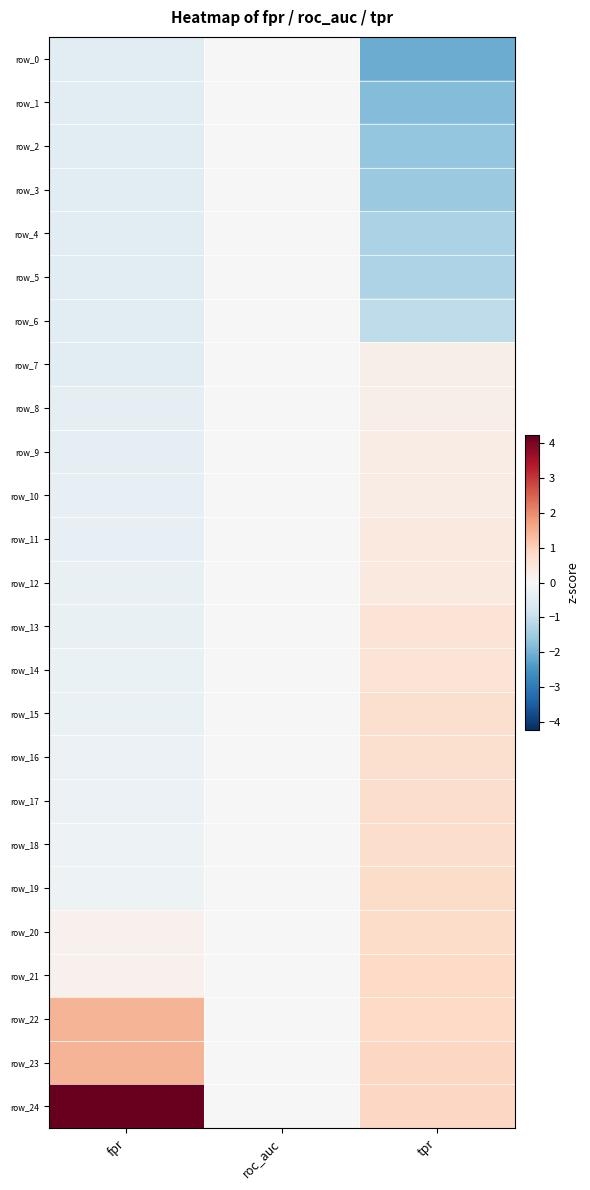

How many values in the row_13 series exceed 0?

2